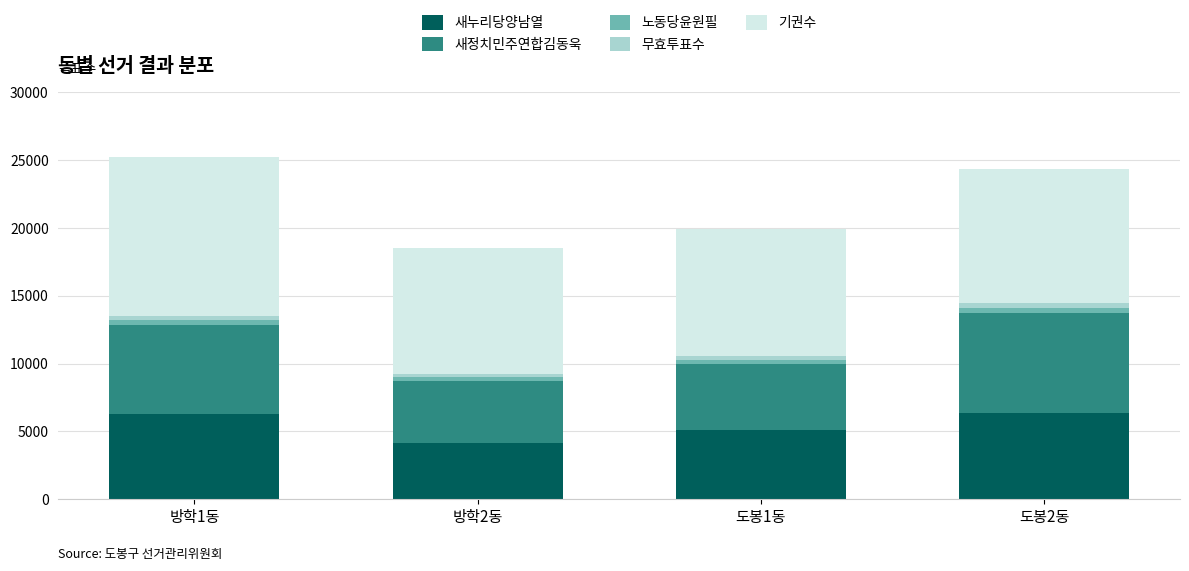

What is the minimum value for 새누리당양남열?

4123